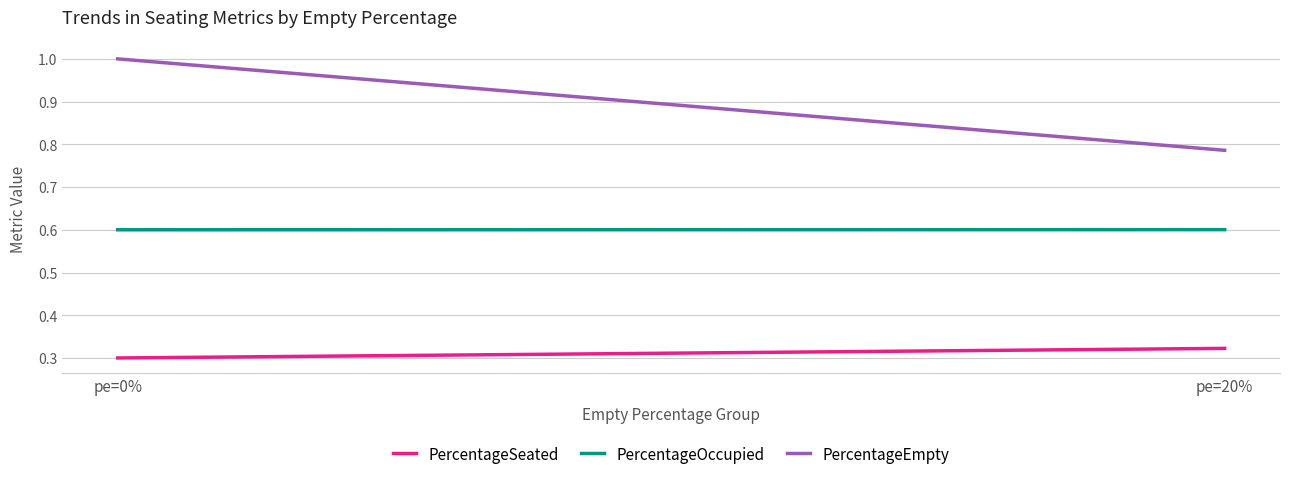

What value does the PercentageSeated series have at pe=20%?

0.3